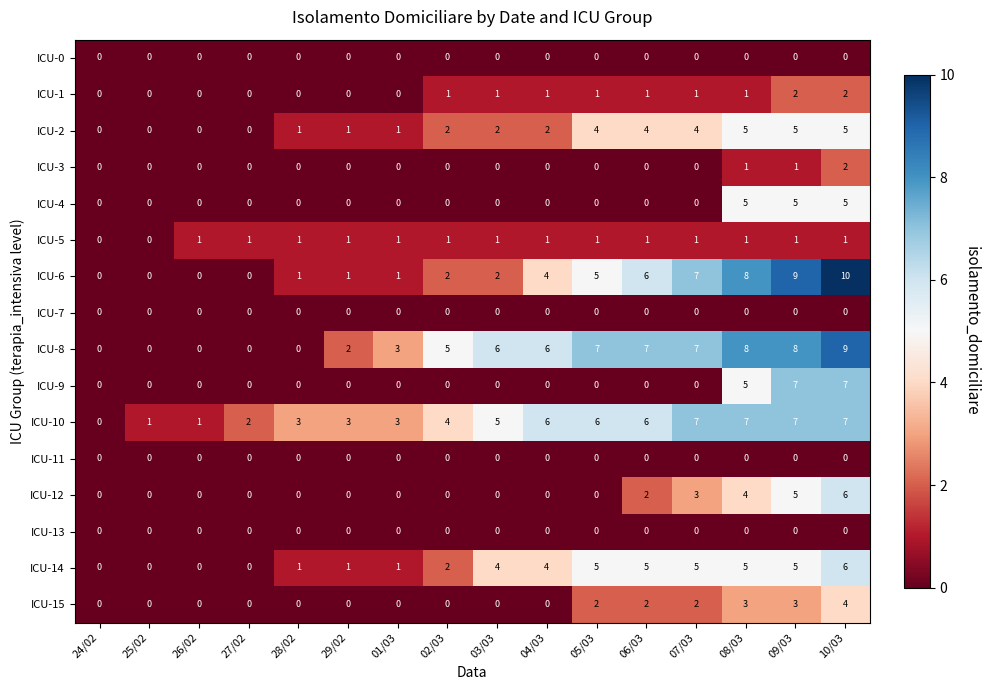

The ICU-0 series shows 0 at 01/03. True or false?

True